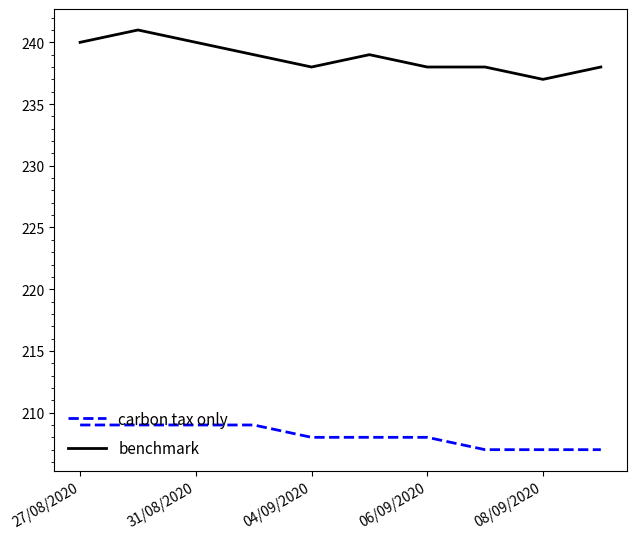

What is the smallest value displayed?

207